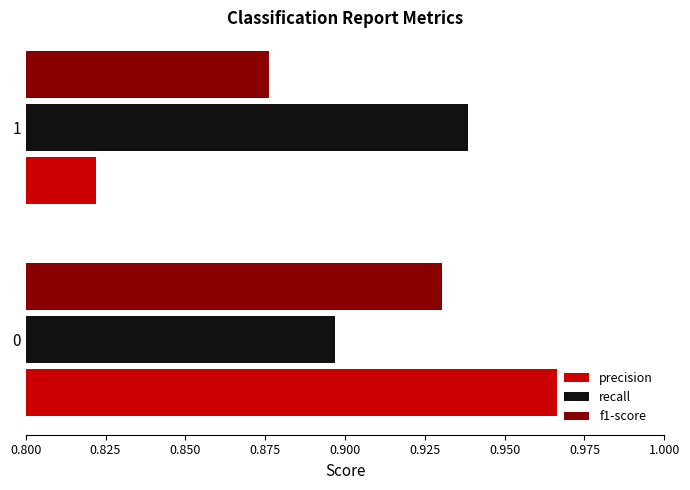

What is the total value across all series at 1?

2.6